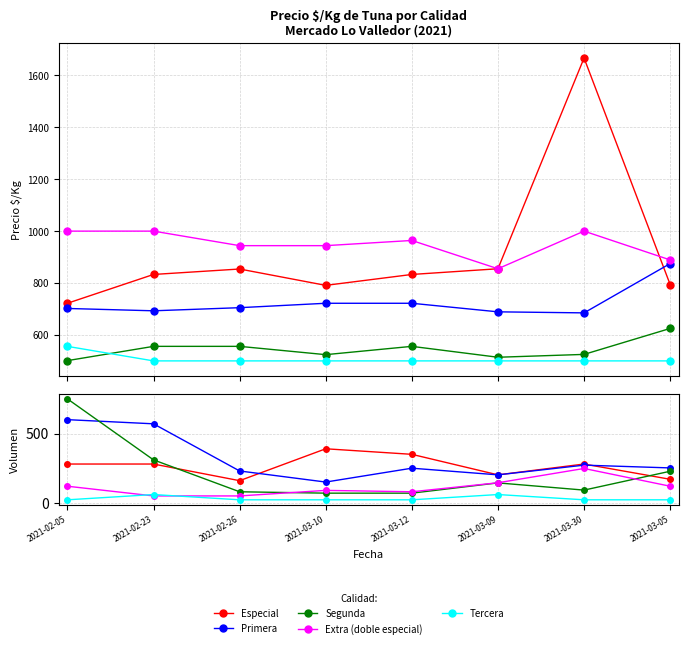

Where is the first local minimum for Primera?

2021-03-10